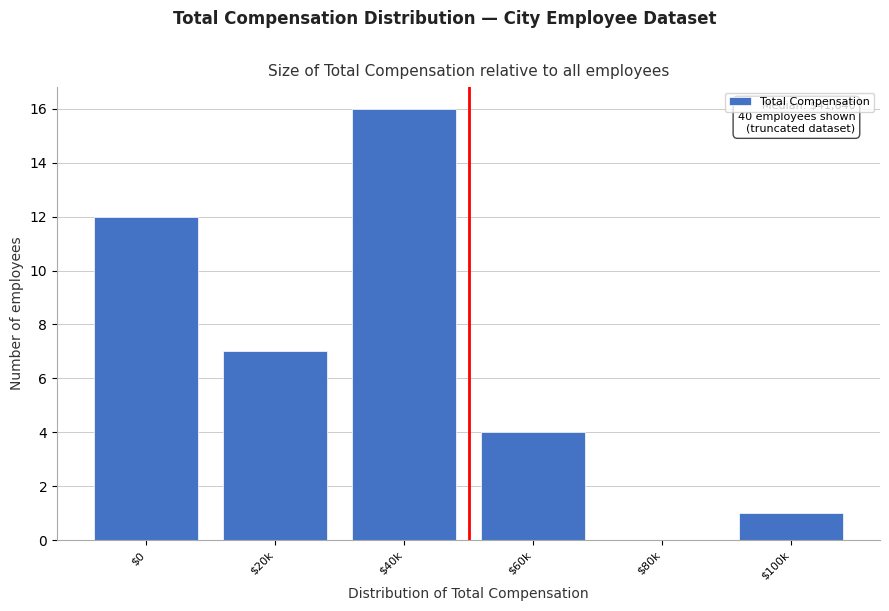

At which label is the value closest to 8?

$20k